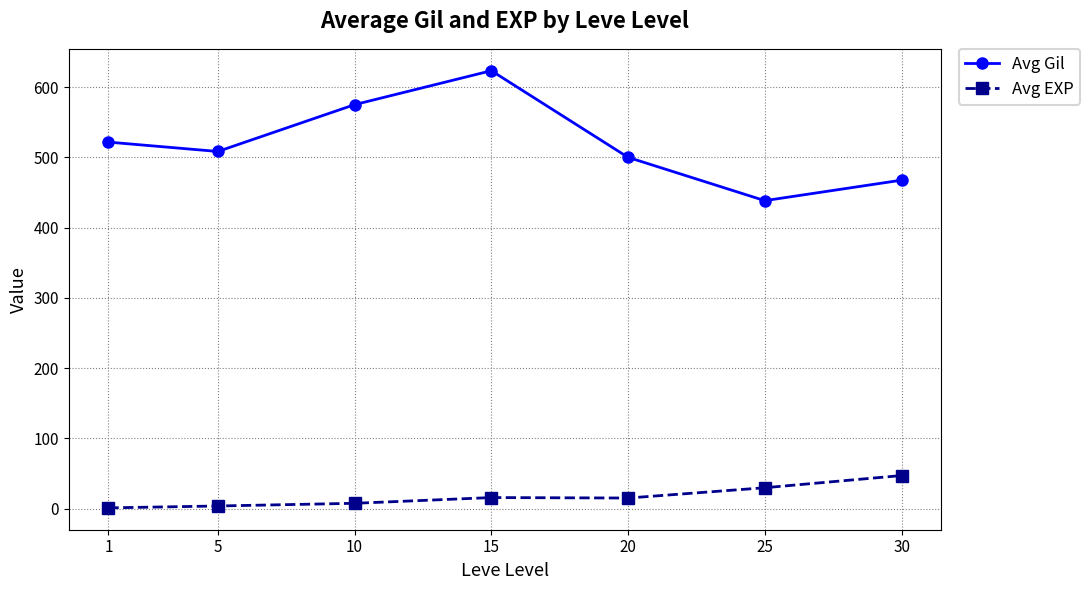

Between 1 and 15, which series saw the biggest shift?

Avg Gil